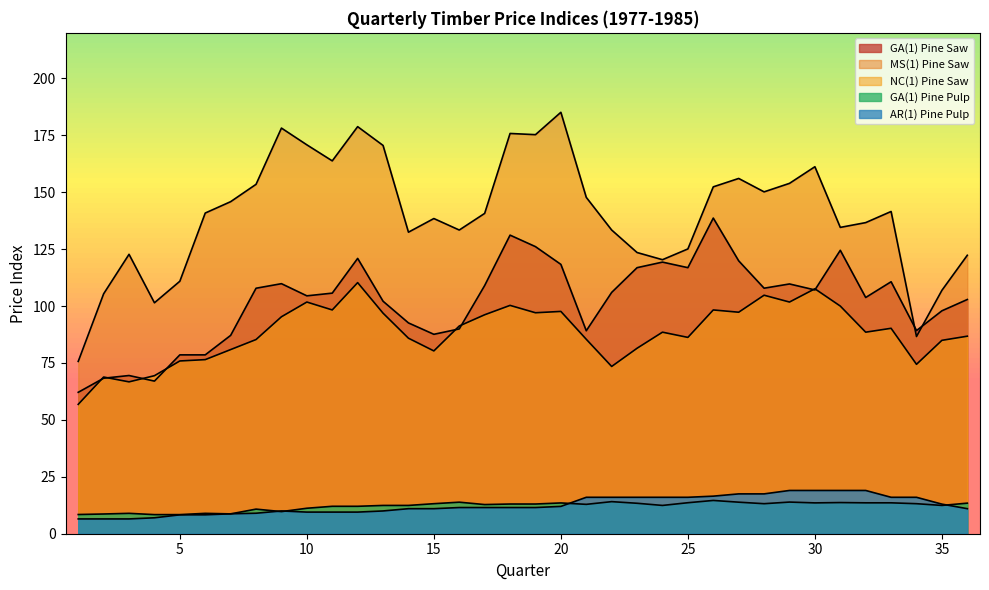

What is the sum of the GA(1) Pine Pulp values at 15 and 36?

26.6